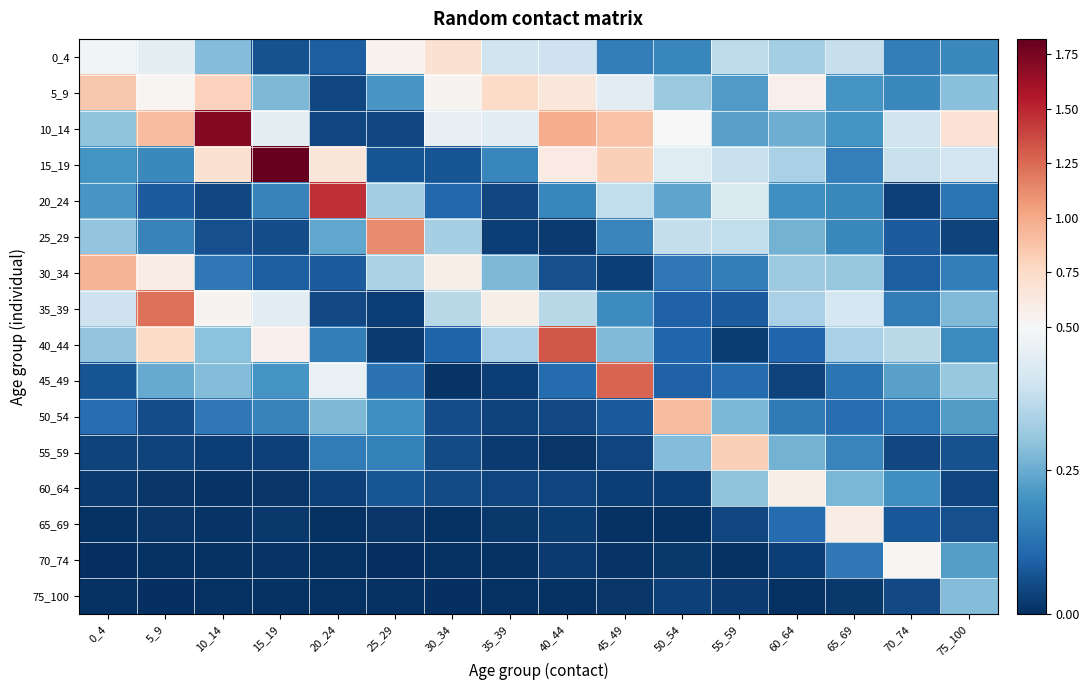

Reading right to left, list all the values displayed in this chart.

0_4: 75_100=0.2	70_74=0.2	65_69=0.4	60_64=0.3	55_59=0.4	50_54=0.2	45_49=0.2	40_44=0.4	35_39=0.4	30_34=0.7	25_29=0.5	20_24=0.1	15_19=0.1	10_14=0.3	5_9=0.5	0_4=0.5
5_9: 75_100=0.3	70_74=0.2	65_69=0.2	60_64=0.6	55_59=0.2	50_54=0.3	45_49=0.4	40_44=0.6	35_39=0.8	30_34=0.5	25_29=0.2	20_24=0.0	15_19=0.3	10_14=0.8	5_9=0.5	0_4=0.9
10_14: 75_100=0.7	70_74=0.4	65_69=0.2	60_64=0.3	55_59=0.2	50_54=0.5	45_49=0.9	40_44=1.0	35_39=0.4	30_34=0.5	25_29=0.0	20_24=0.0	15_19=0.5	10_14=1.7	5_9=0.9	0_4=0.3
15_19: 75_100=0.4	70_74=0.4	65_69=0.2	60_64=0.3	55_59=0.4	50_54=0.4	45_49=0.8	40_44=0.6	35_39=0.2	30_34=0.1	25_29=0.1	20_24=0.7	15_19=1.8	10_14=0.7	5_9=0.2	0_4=0.2
20_24: 75_100=0.1	70_74=0.0	65_69=0.2	60_64=0.2	55_59=0.4	50_54=0.2	45_49=0.4	40_44=0.2	35_39=0.0	30_34=0.1	25_29=0.3	20_24=1.5	15_19=0.2	10_14=0.0	5_9=0.1	0_4=0.2
25_29: 75_100=0.0	70_74=0.1	65_69=0.2	60_64=0.3	55_59=0.4	50_54=0.4	45_49=0.2	40_44=0.0	35_39=0.0	30_34=0.3	25_29=1.1	20_24=0.2	15_19=0.1	10_14=0.1	5_9=0.2	0_4=0.3
30_34: 75_100=0.2	70_74=0.1	65_69=0.3	60_64=0.3	55_59=0.2	50_54=0.1	45_49=0.0	40_44=0.1	35_39=0.3	30_34=0.6	25_29=0.3	20_24=0.1	15_19=0.1	10_14=0.1	5_9=0.6	0_4=1.0
35_39: 75_100=0.3	70_74=0.2	65_69=0.4	60_64=0.3	55_59=0.1	50_54=0.1	45_49=0.2	40_44=0.4	35_39=0.6	30_34=0.4	25_29=0.0	20_24=0.0	15_19=0.4	10_14=0.5	5_9=1.2	0_4=0.4
40_44: 75_100=0.2	70_74=0.4	65_69=0.3	60_64=0.1	55_59=0.0	50_54=0.1	45_49=0.3	40_44=1.3	35_39=0.3	30_34=0.1	25_29=0.0	20_24=0.2	15_19=0.6	10_14=0.3	5_9=0.8	0_4=0.3
45_49: 75_100=0.3	70_74=0.2	65_69=0.1	60_64=0.0	55_59=0.1	50_54=0.1	45_49=1.3	40_44=0.1	35_39=0.0	30_34=0.0	25_29=0.1	20_24=0.5	15_19=0.2	10_14=0.3	5_9=0.2	0_4=0.1
50_54: 75_100=0.2	70_74=0.1	65_69=0.1	60_64=0.1	55_59=0.3	50_54=0.9	45_49=0.1	40_44=0.0	35_39=0.0	30_34=0.1	25_29=0.2	20_24=0.3	15_19=0.2	10_14=0.1	5_9=0.1	0_4=0.1
55_59: 75_100=0.1	70_74=0.0	65_69=0.2	60_64=0.3	55_59=0.8	50_54=0.3	45_49=0.0	40_44=0.0	35_39=0.0	30_34=0.1	25_29=0.2	20_24=0.1	15_19=0.0	10_14=0.0	5_9=0.0	0_4=0.0
60_64: 75_100=0.0	70_74=0.2	65_69=0.3	60_64=0.6	55_59=0.3	50_54=0.0	45_49=0.0	40_44=0.0	35_39=0.0	30_34=0.1	25_29=0.1	20_24=0.0	15_19=0.0	10_14=0.0	5_9=0.0	0_4=0.0
65_69: 75_100=0.1	70_74=0.1	65_69=0.6	60_64=0.1	55_59=0.0	50_54=0.0	45_49=0.0	40_44=0.0	35_39=0.0	30_34=0.0	25_29=0.0	20_24=0.0	15_19=0.0	10_14=0.0	5_9=0.0	0_4=0.0
70_74: 75_100=0.2	70_74=0.5	65_69=0.1	60_64=0.0	55_59=0.0	50_54=0.0	45_49=0.0	40_44=0.0	35_39=0.0	30_34=0.0	25_29=0.0	20_24=0.0	15_19=0.0	10_14=0.0	5_9=0.0	0_4=0.0
75_100: 75_100=0.3	70_74=0.0	65_69=0.0	60_64=0.0	55_59=0.0	50_54=0.0	45_49=0.0	40_44=0.0	35_39=0.0	30_34=0.0	25_29=0.0	20_24=0.0	15_19=0.0	10_14=0.0	5_9=0.0	0_4=0.0